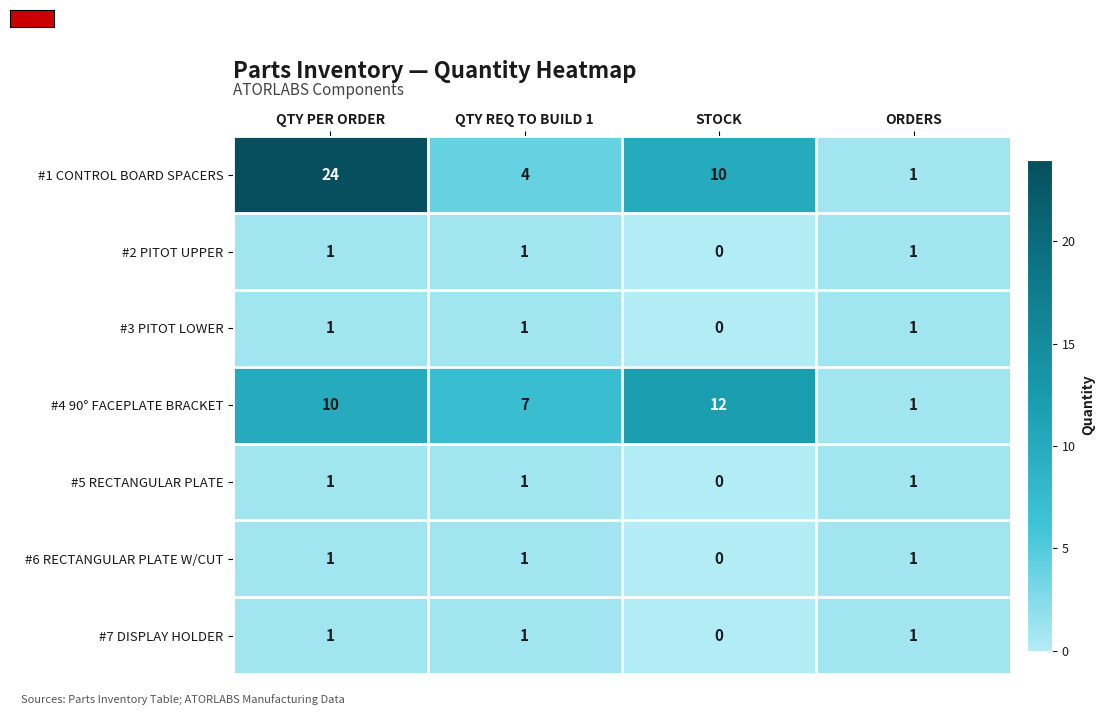

Which series has the widest spread of values?

#1 CONTROL BOARD SPACERS